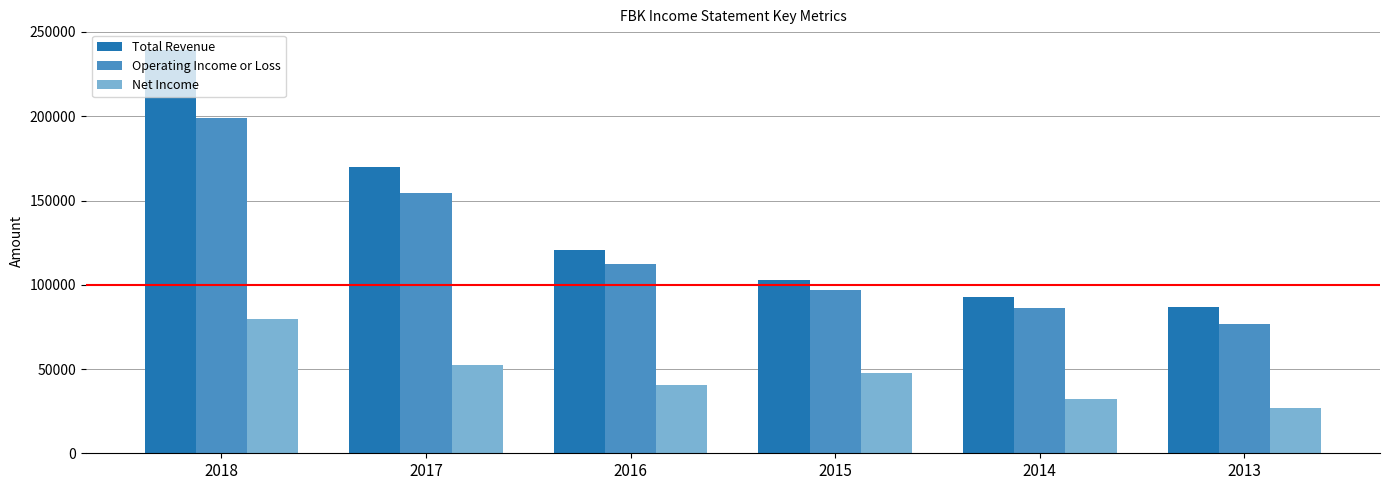

What is the sum of all Total Revenue values?

812500